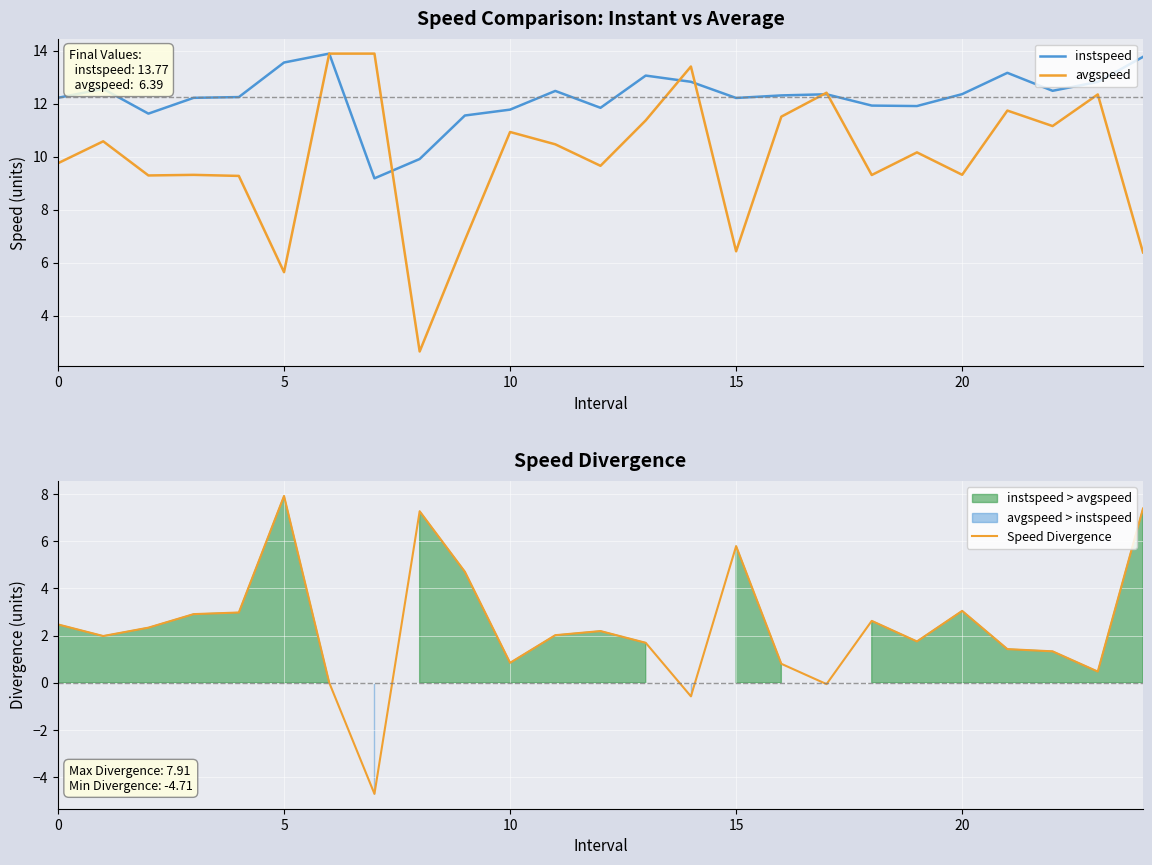

Is it true that Speed Divergence equals 5.4 at 20?

False